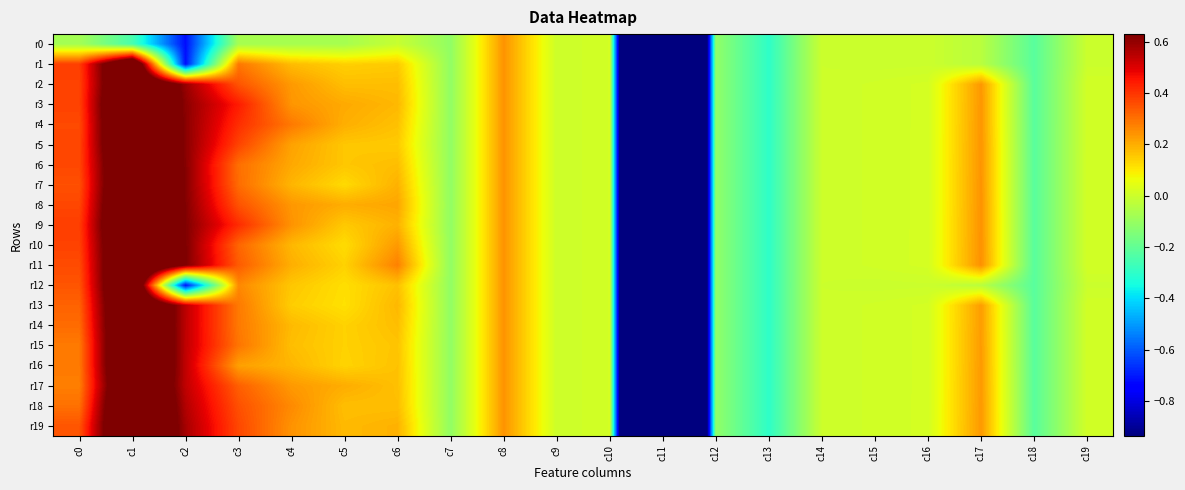

How many data points does each series have?

20